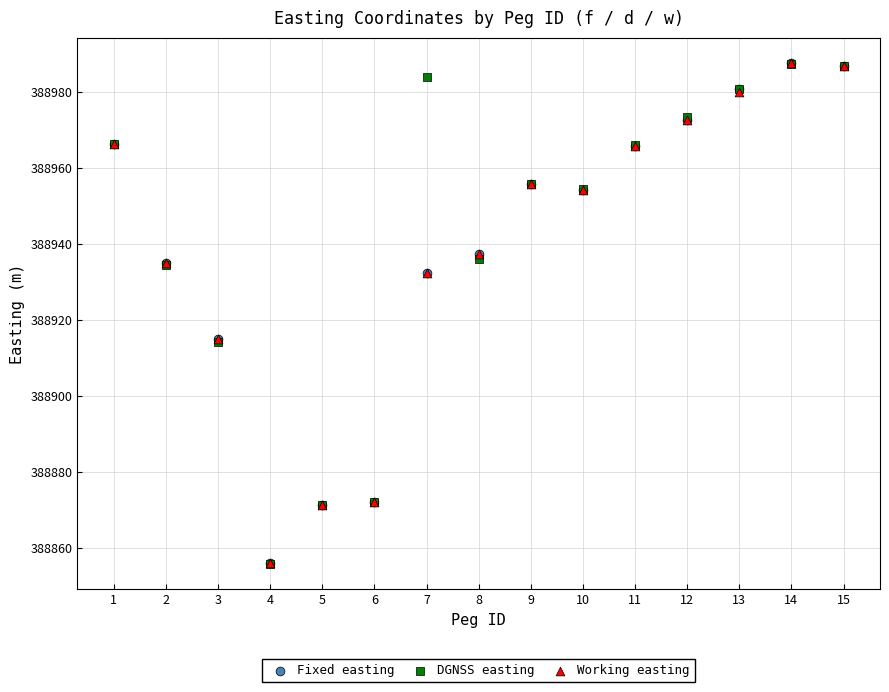

What are all the series names shown in the legend?

Fixed easting, DGNSS easting, Working easting